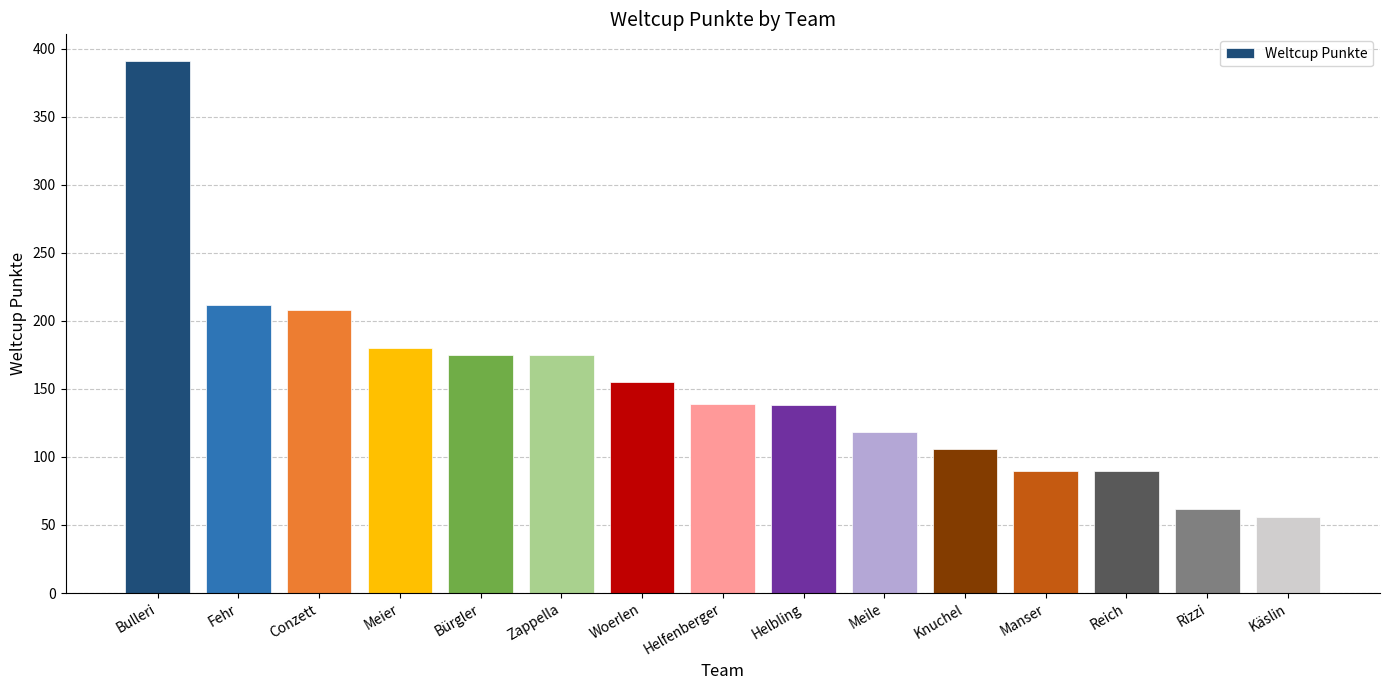

What is the average value?

153